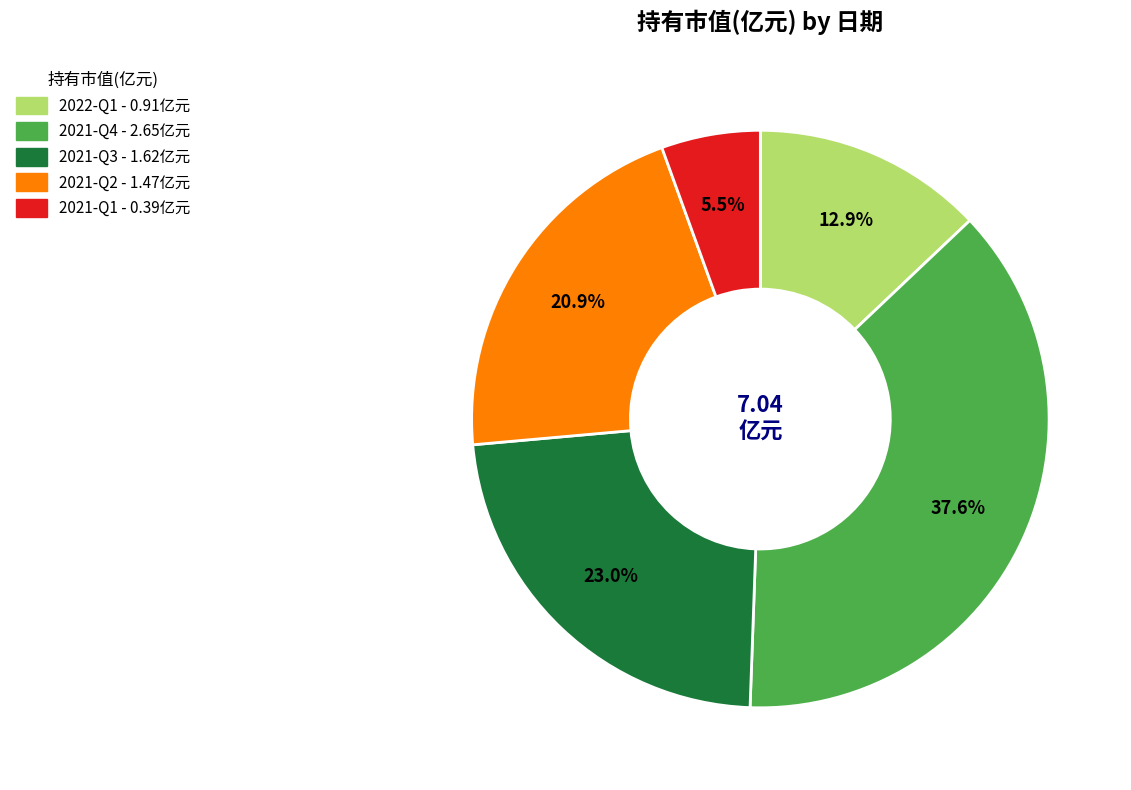

To the nearest percent, what percentage of the pie is 2021-Q3?

23%